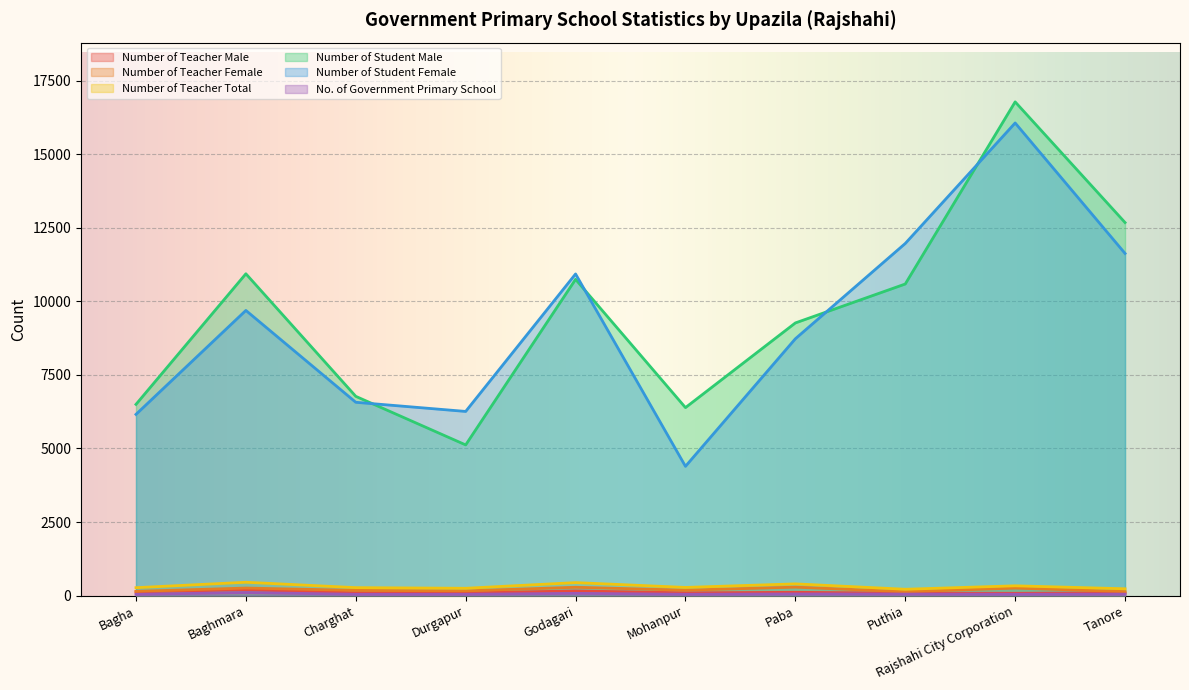

At Mohanpur, list the series in order from smallest to largest.

No. of Government Primary School, Number of Teacher Male, Number of Teacher Female, Number of Teacher Total, Number of Student Female, Number of Student Male